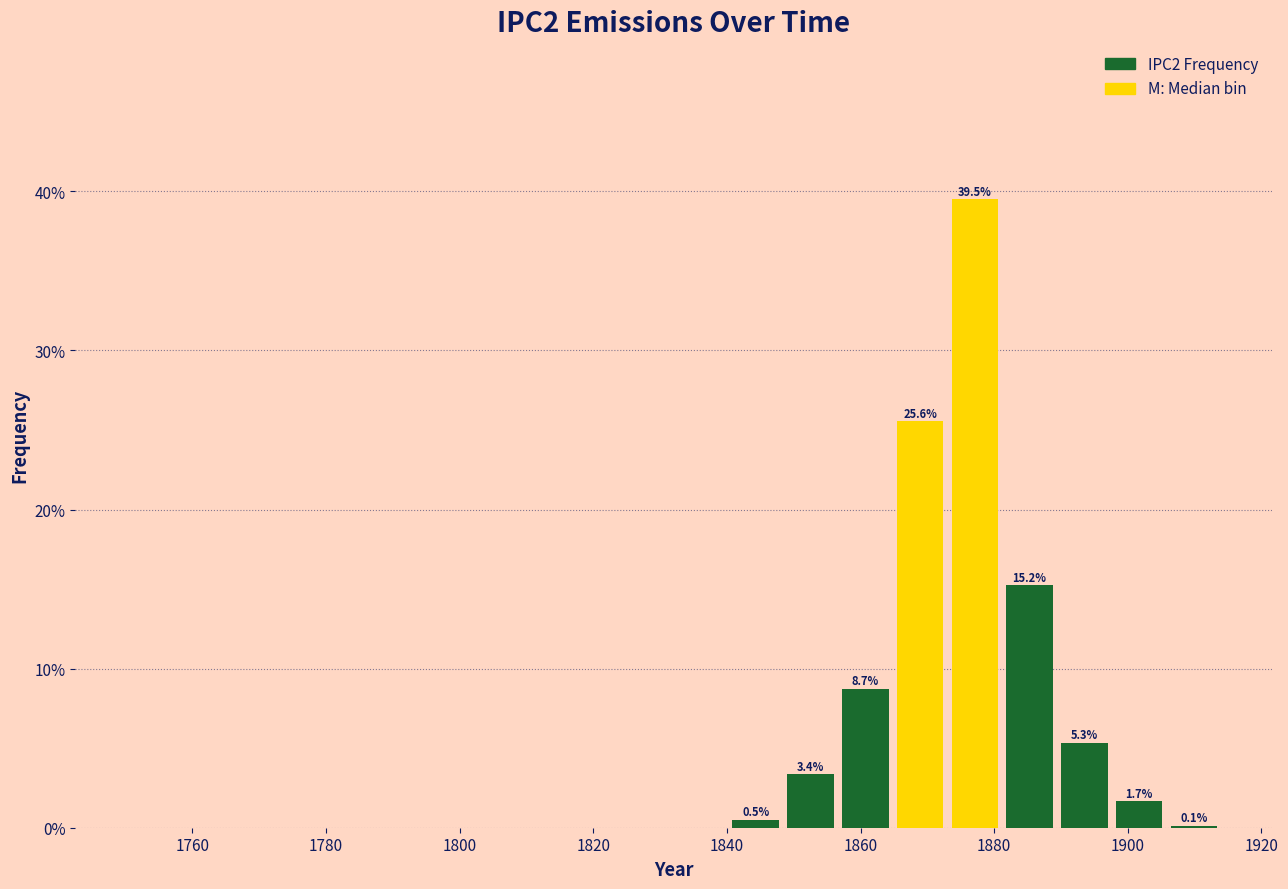

Which range on the x-axis has the tallest bar?

1873.0 to 1881.2